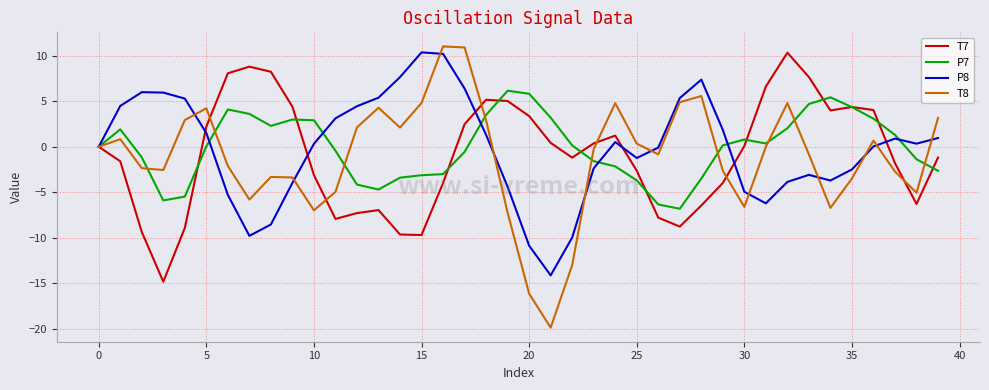

How many interior local valleys does the T8 series have?

9